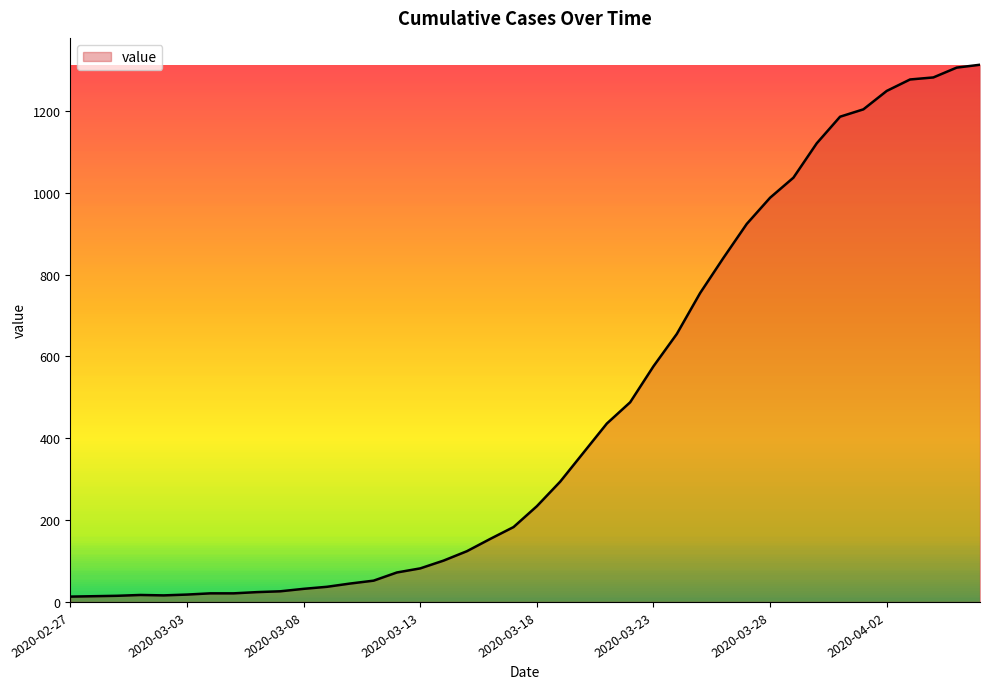

What is the difference between the maximum and minimum values?

1300